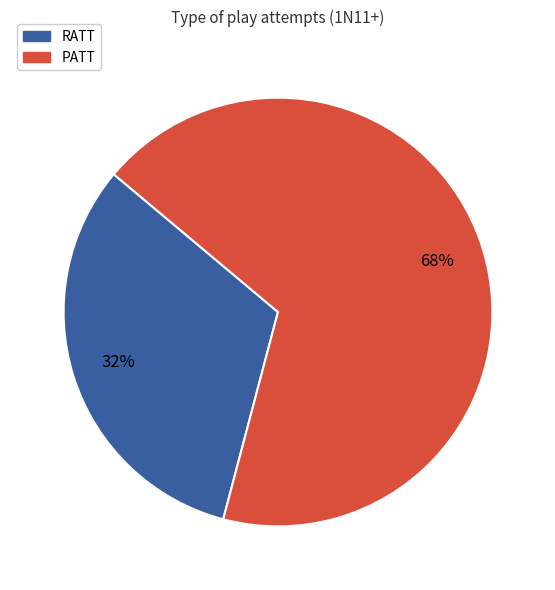

To the nearest percent, what is the difference between the largest and smallest slice percentages?

36%